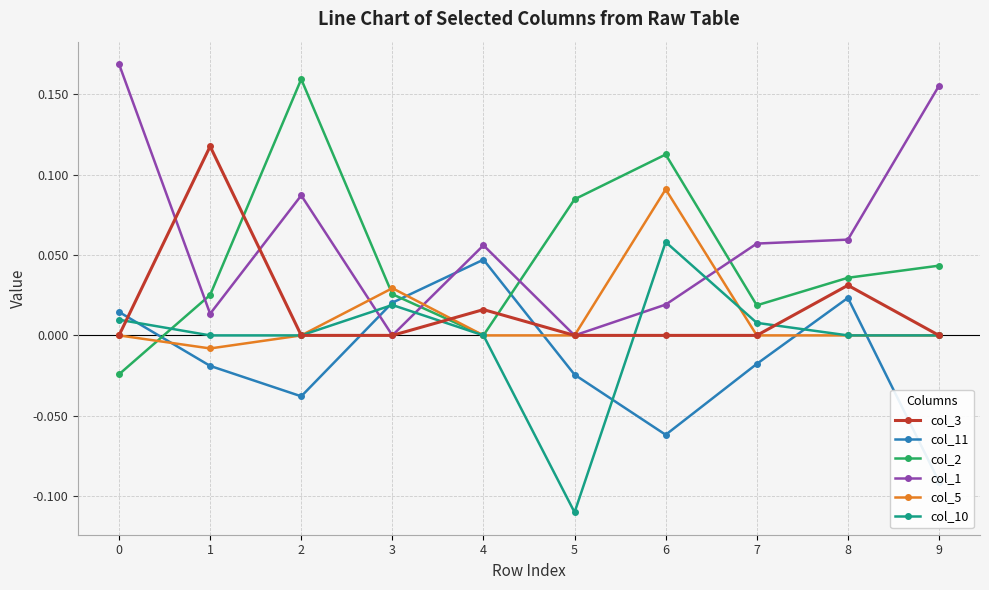

Between which two adjacent categories do col_1 and col_2 first intersect?

0 and 1